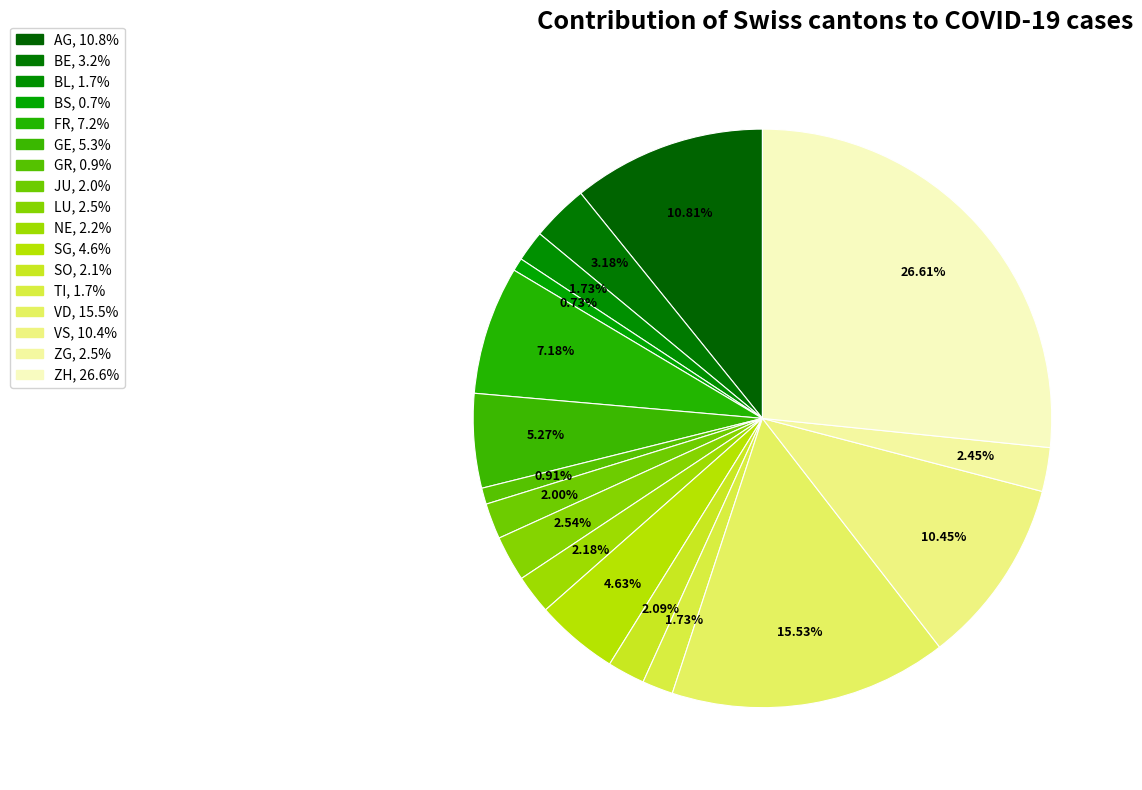

Between BE and LU, which is larger?

BE